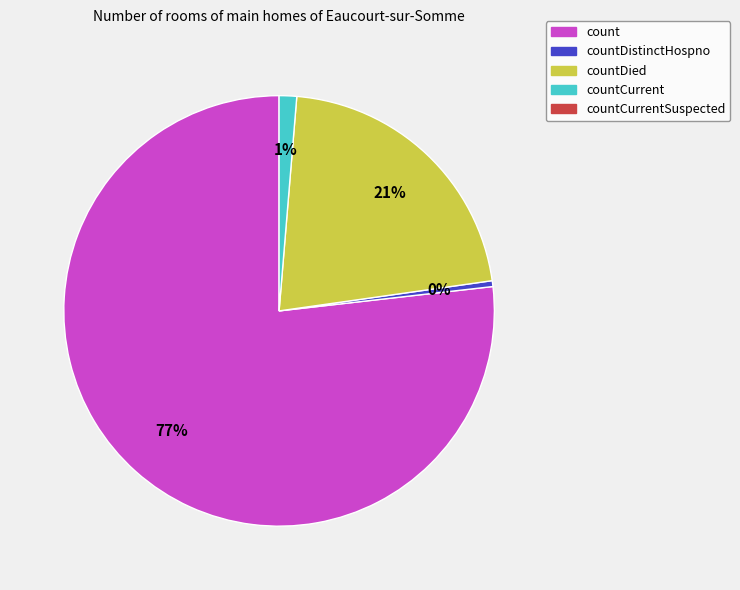

How many slices are in this pie chart?

4